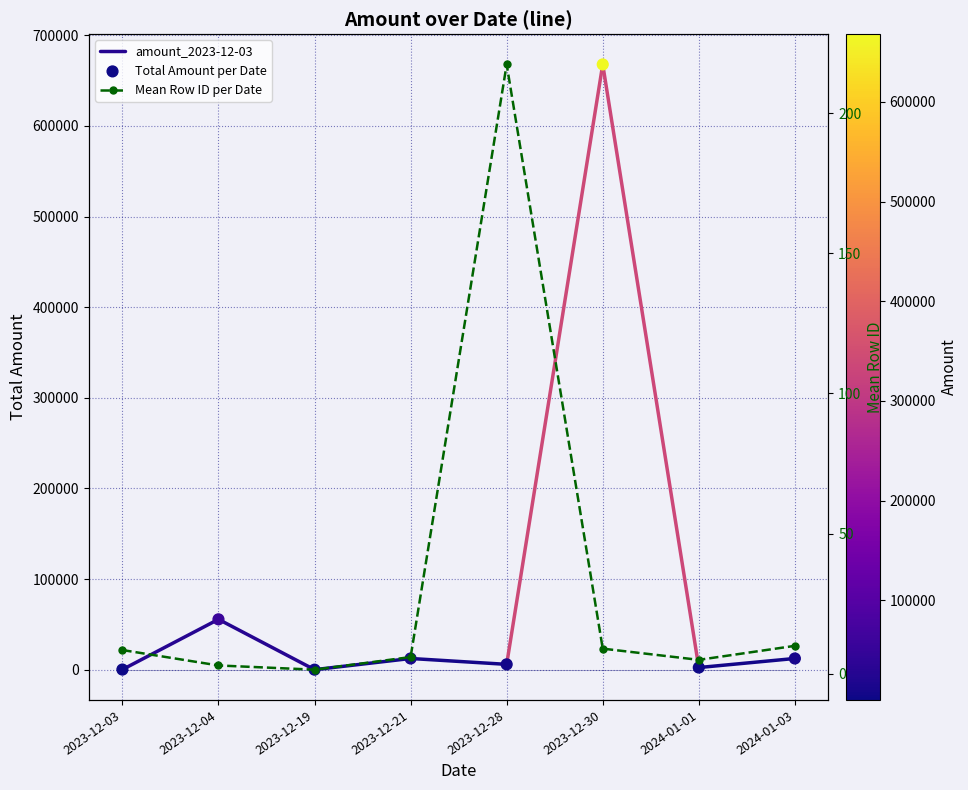

Which has a higher value, 2023-12-04 or 2023-12-28?

2023-12-04